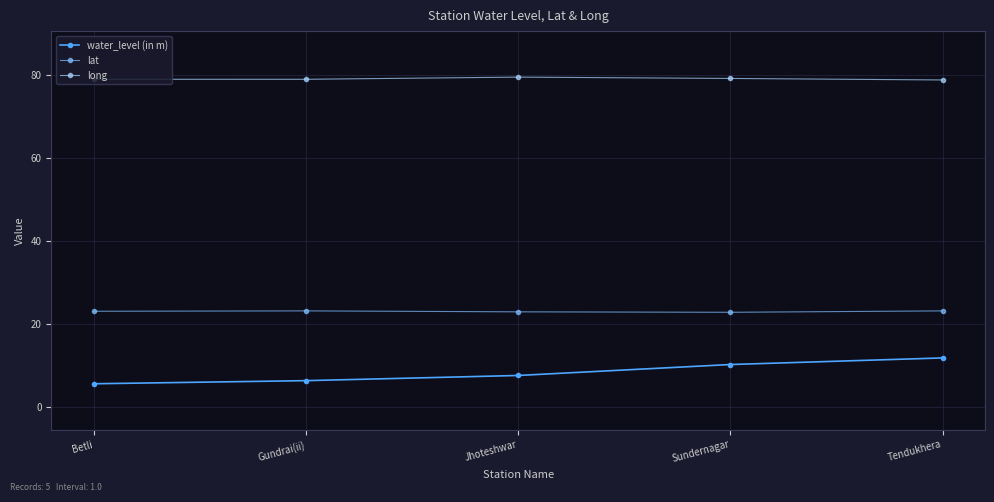

How many lines are shown in the chart?

3